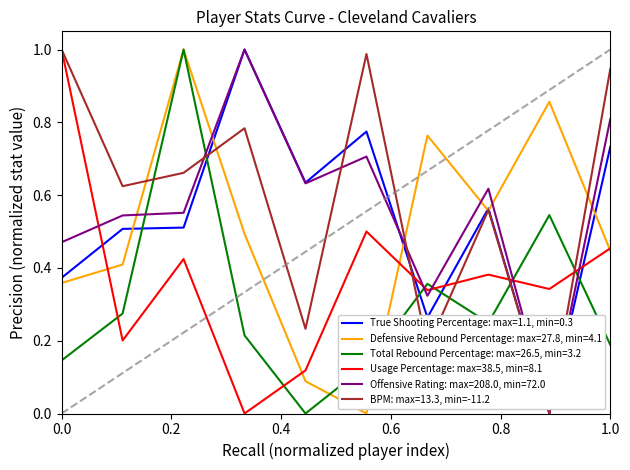

How many times do Total Rebound Percentage: max=26.5, min=3.2 and BPM: max=13.3, min=-11.2 cross each other?

6